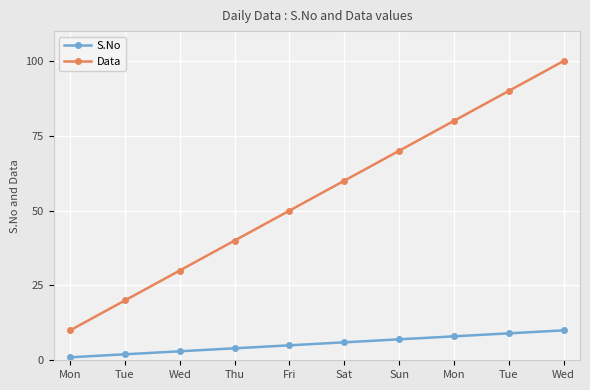

What is the average value of the Data series?

55